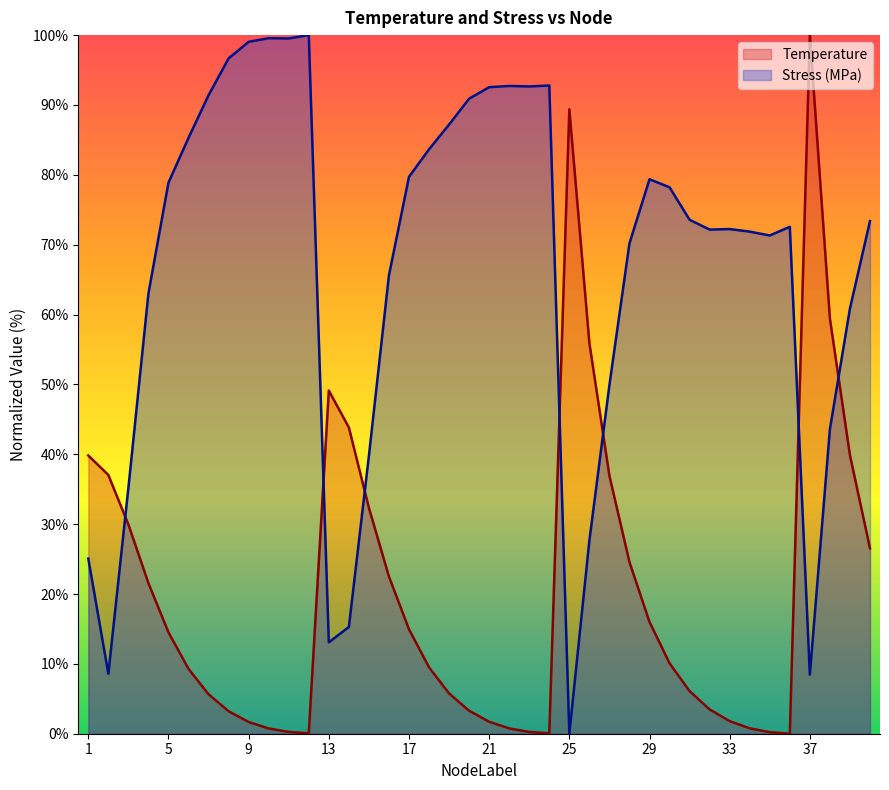

What is the difference between the second highest and minimum values in the Stress_MPa series?

99.6